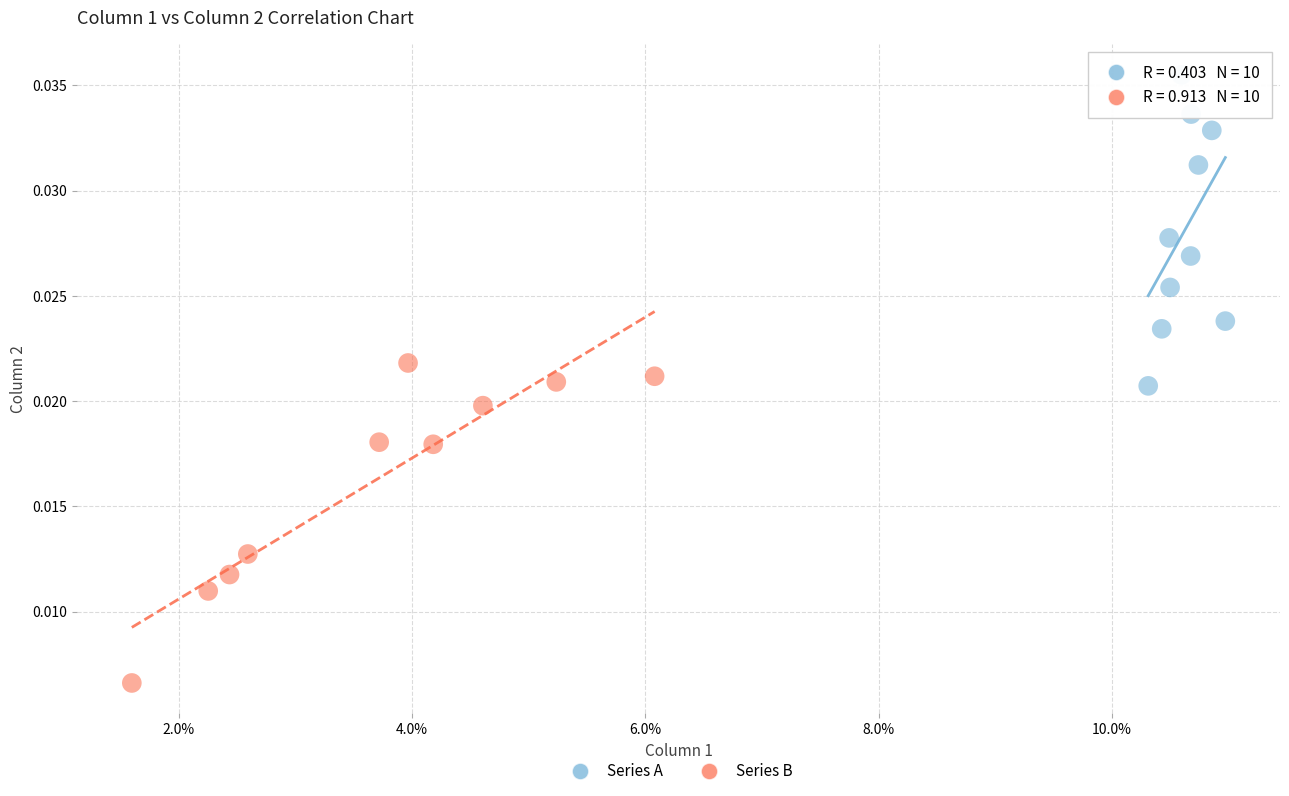

Which series contains the lowest Y value?

Series B